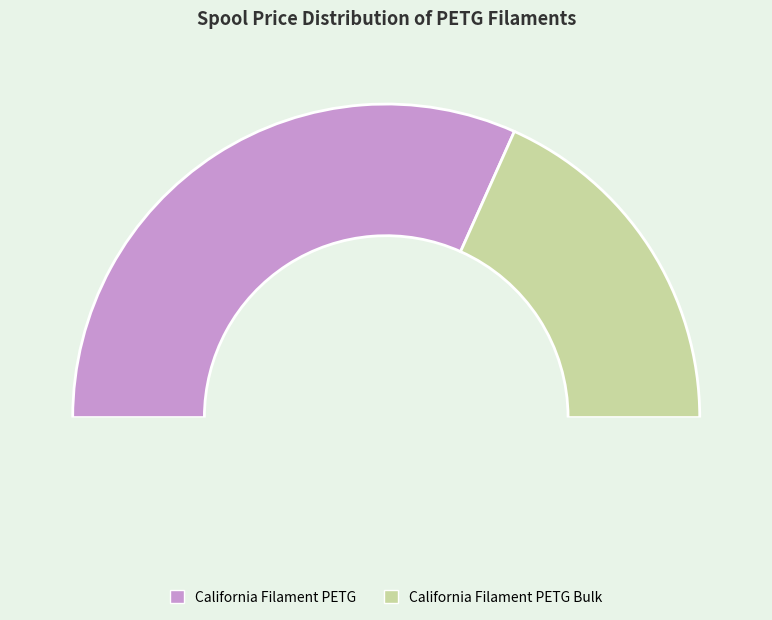

What is the total percentage of California Filament PETG Bulk and California Filament PETG?

100.0%